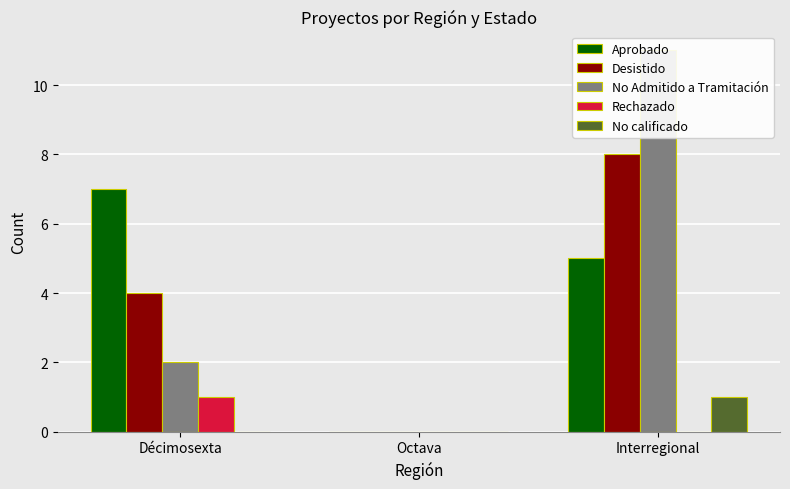

What is the label of the 3rd bar from the right?

Décimosexta